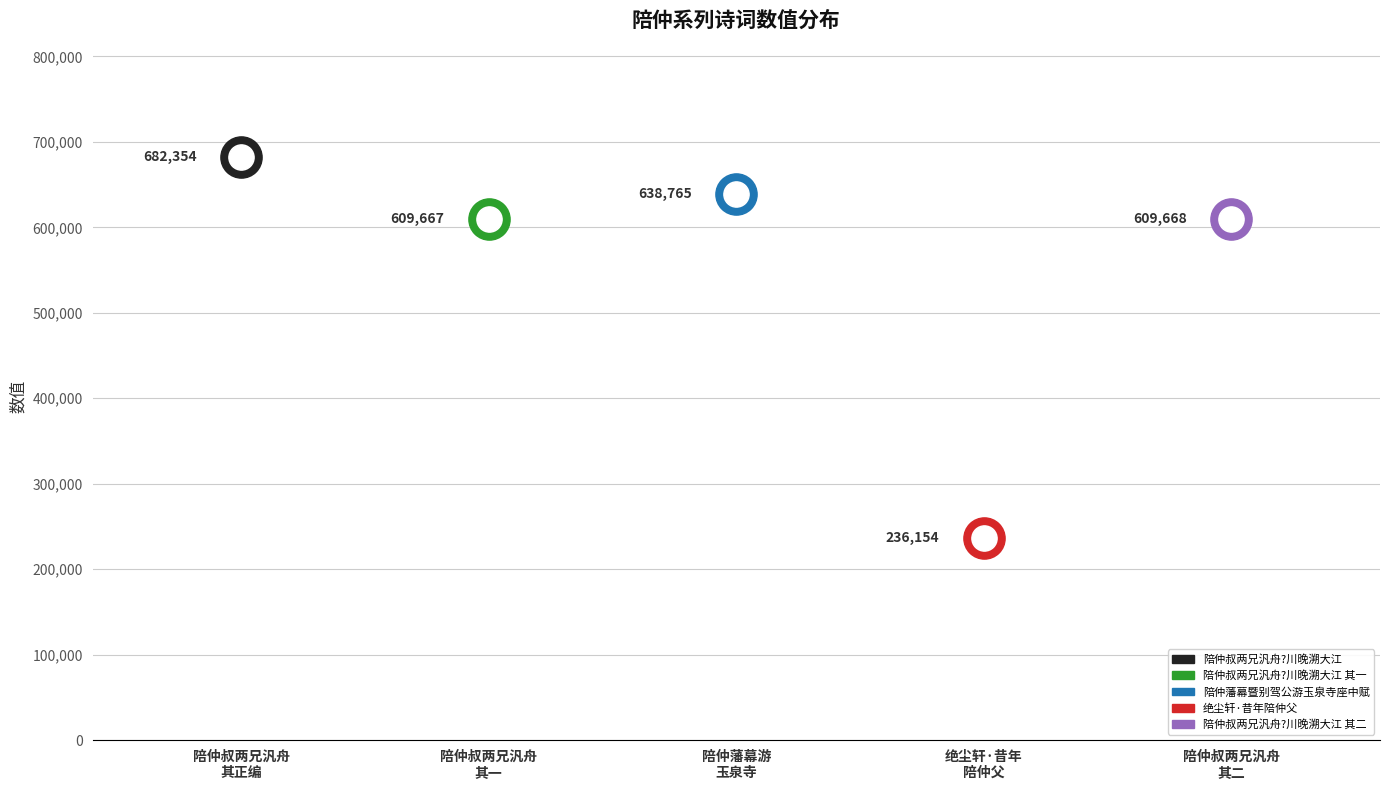

Between 绝尘轩·昔年陪仲父 and 陪仲叔两兄汎舟?川晚溯大江, which is larger?

陪仲叔两兄汎舟?川晚溯大江